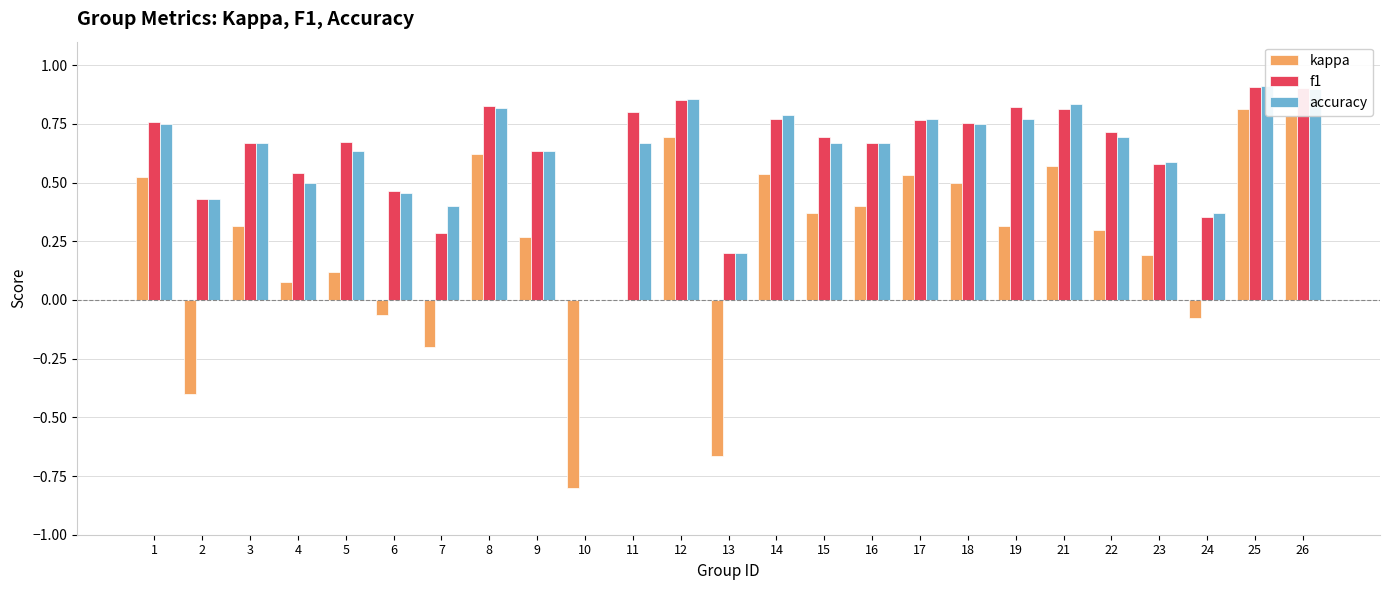

Rank the categories by accuracy value from lowest to highest.

10, 13, 24, 7, 2, 6, 4, 23, 5, 9, 3, 11, 15, 16, 22, 1, 18, 17, 19, 14, 8, 21, 12, 26, 25